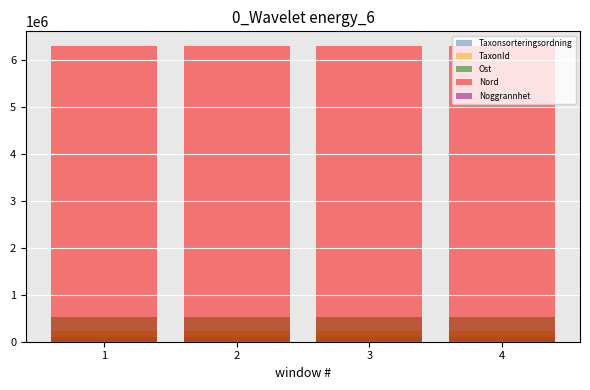

Rank the categories by Nord value from highest to lowest.

1, 2, 3, 4